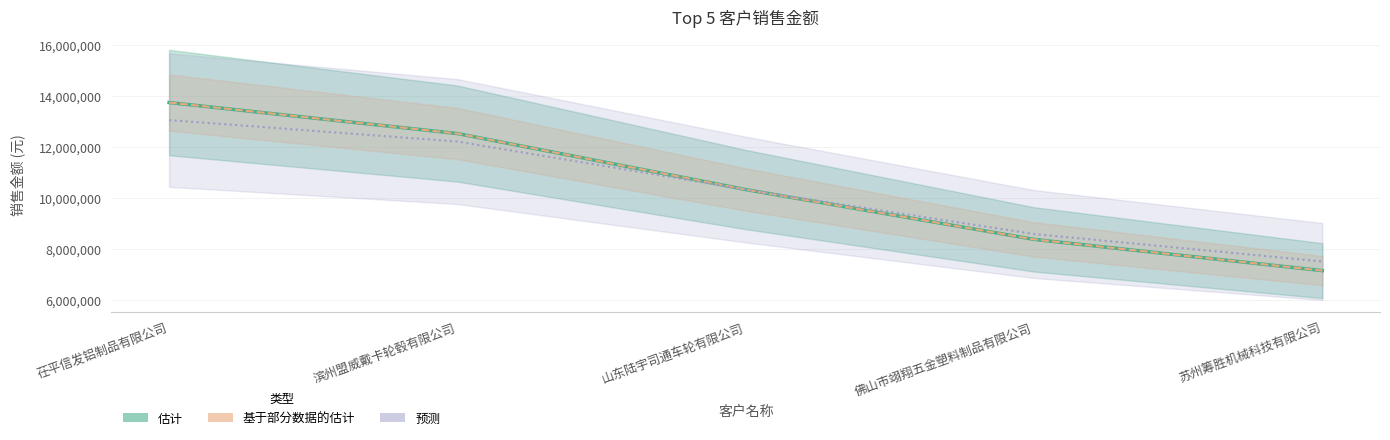

Which label corresponds to the largest value in the chart?

茌平信发铝制品有限公司